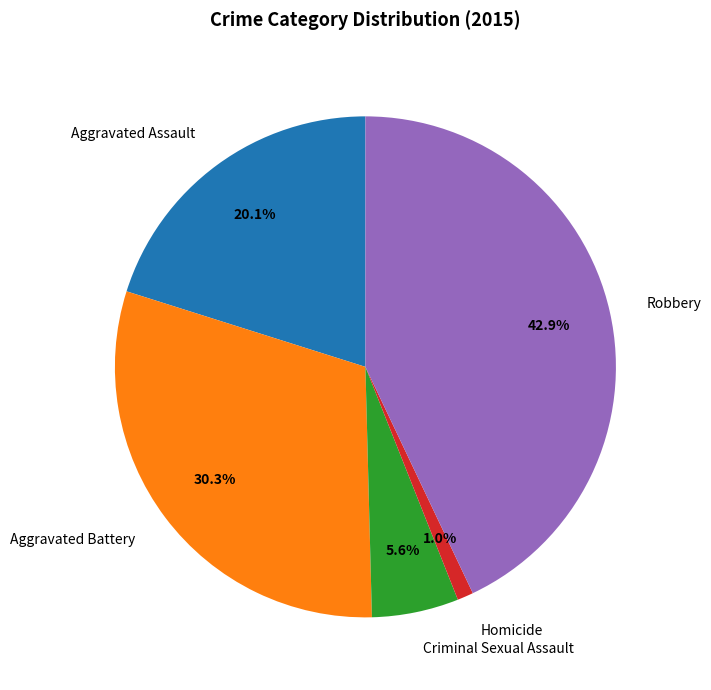

How many segments does this pie chart have?

5